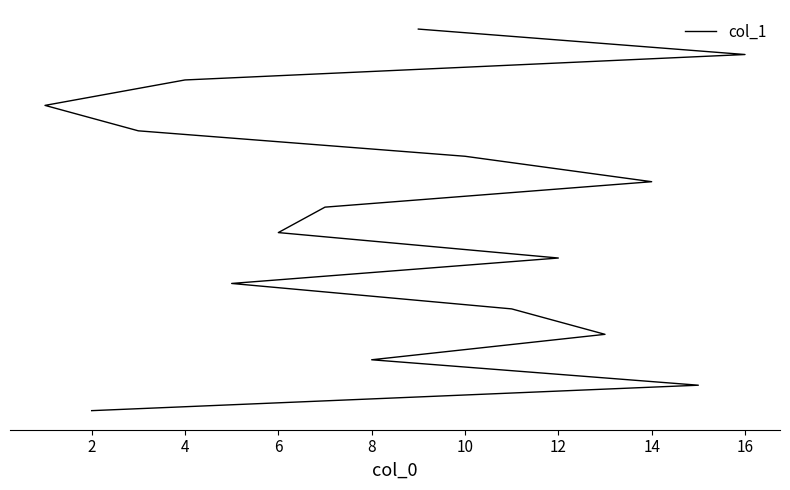

Reading left to right, extract all data points from this chart.

1	2	3	4	5	6	7	8	9	10	11	12	13	14	15	16